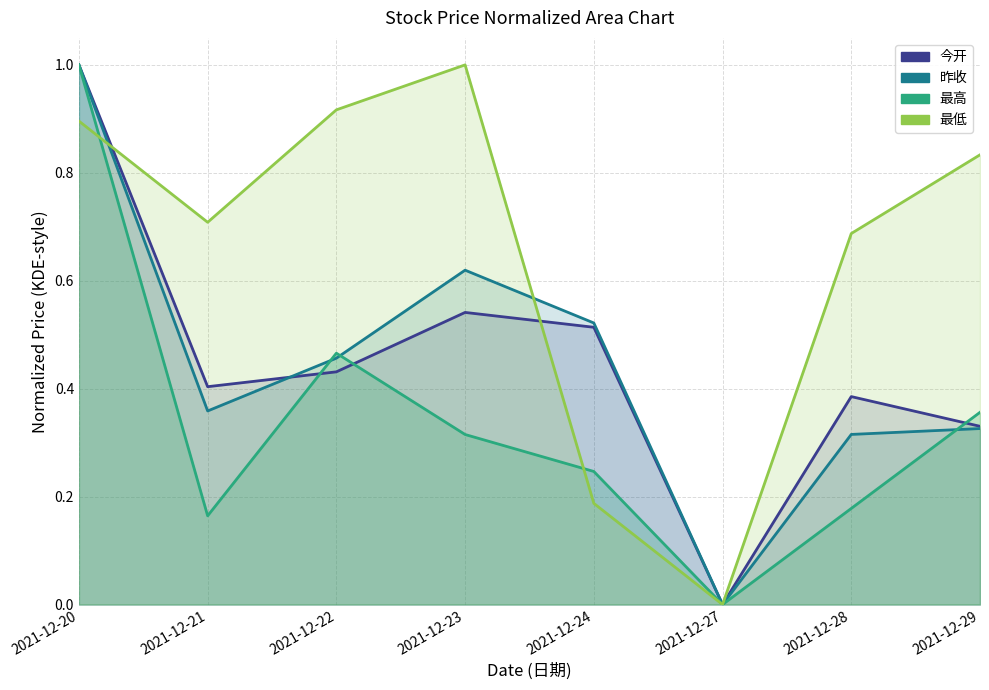

How many categories are shown in the chart?

8